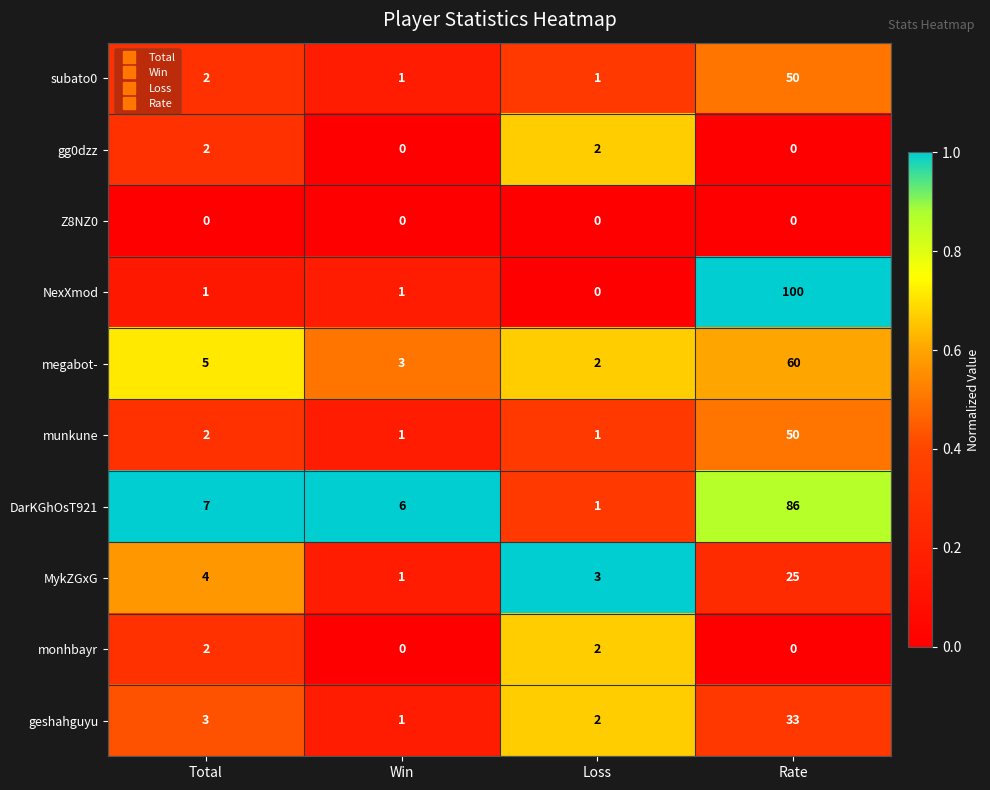

What is the spread (max minus min) of values at Rate?

100